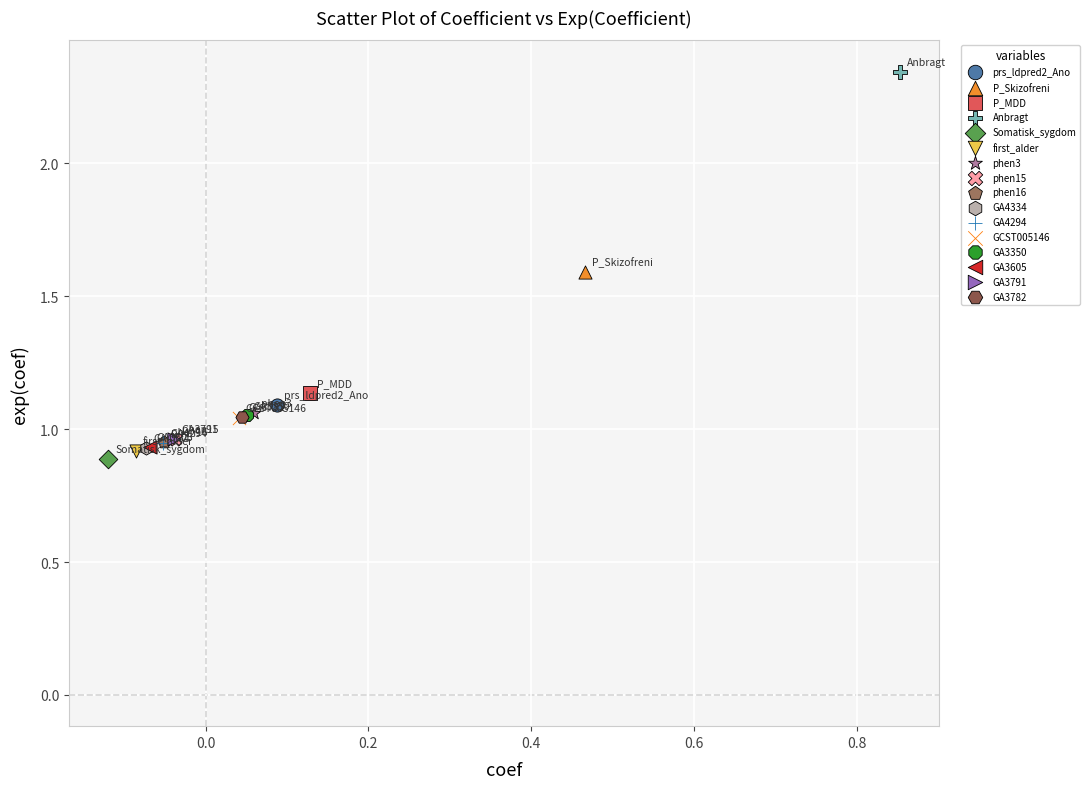

What are all the series names shown in the legend?

prs_ldpred2_Ano, P_Skizofreni, P_MDD, Anbragt, Somatisk_sygdom, first_alder, phen3, phen15, phen16, GA4334, GA4294, GCST005146, GA3350, GA3605, GA3791, GA3782